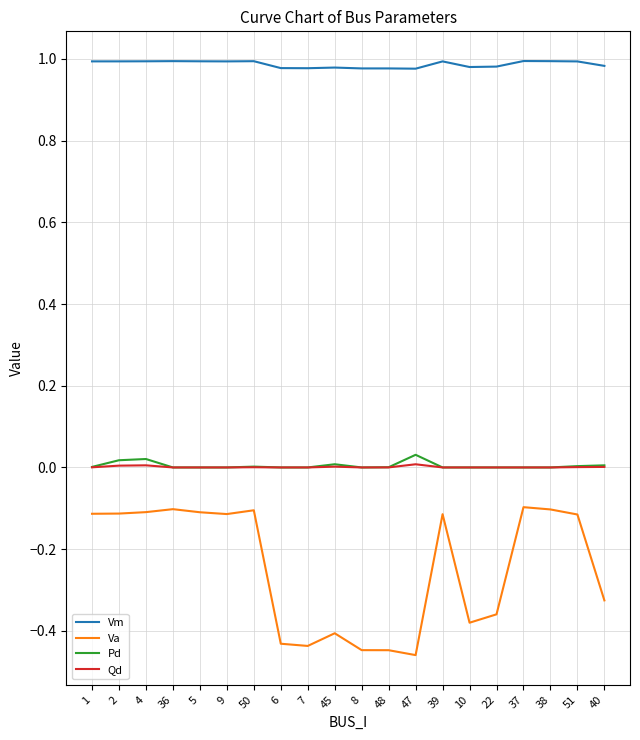

Which series has the largest range (max minus min)?

Va